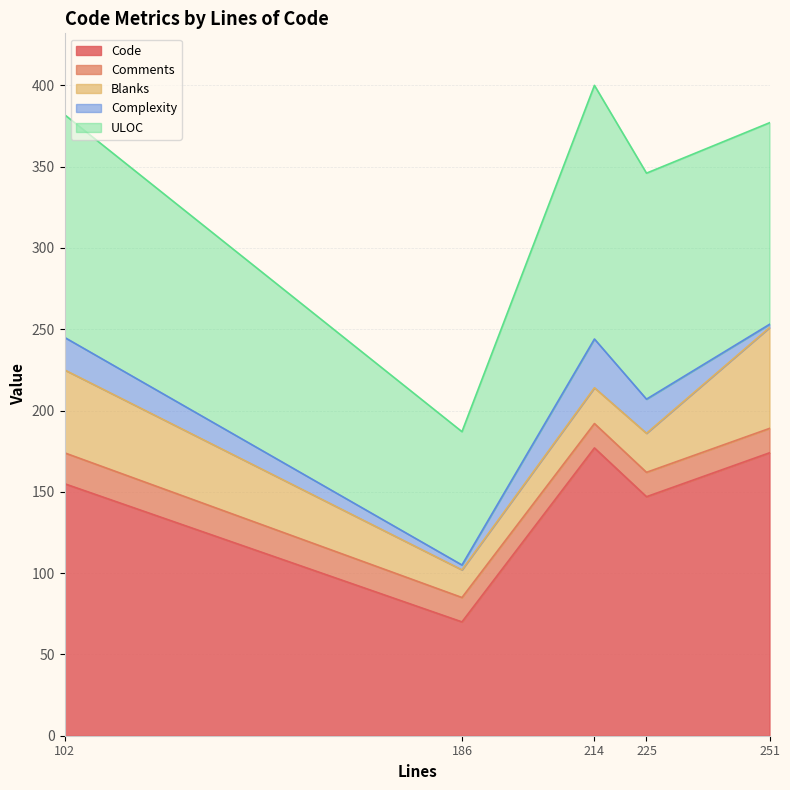

At which category does Code reach its first local valley?

186